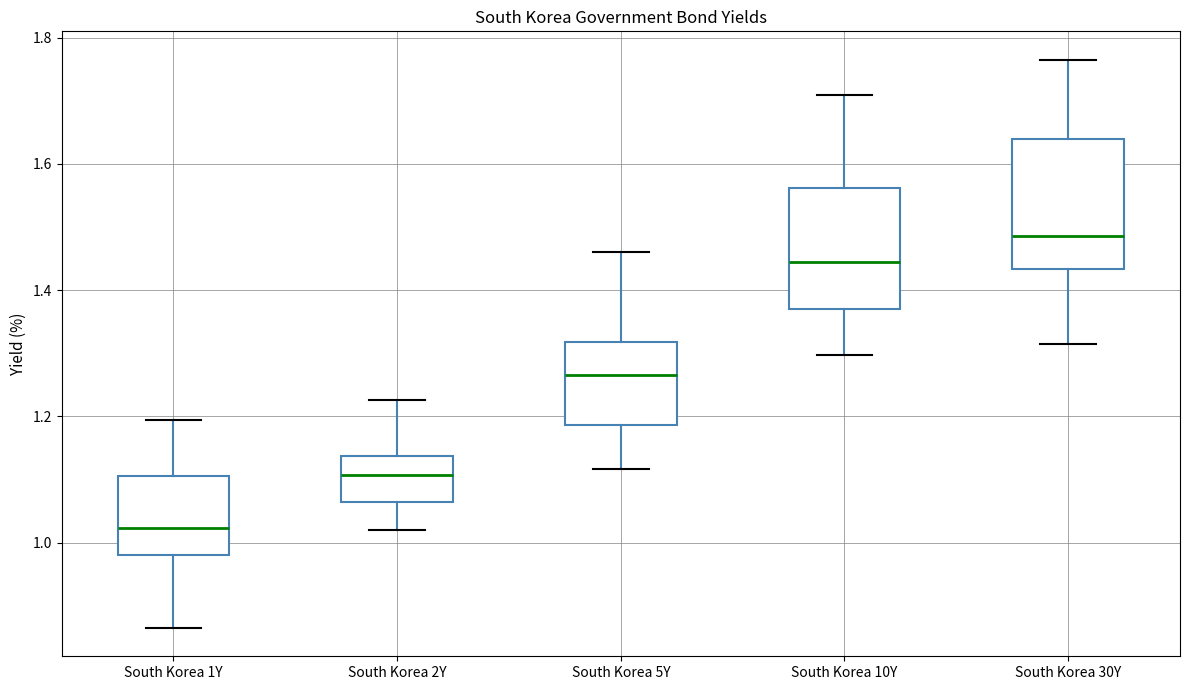

Which box has the lowest median line?

South Korea 1Y